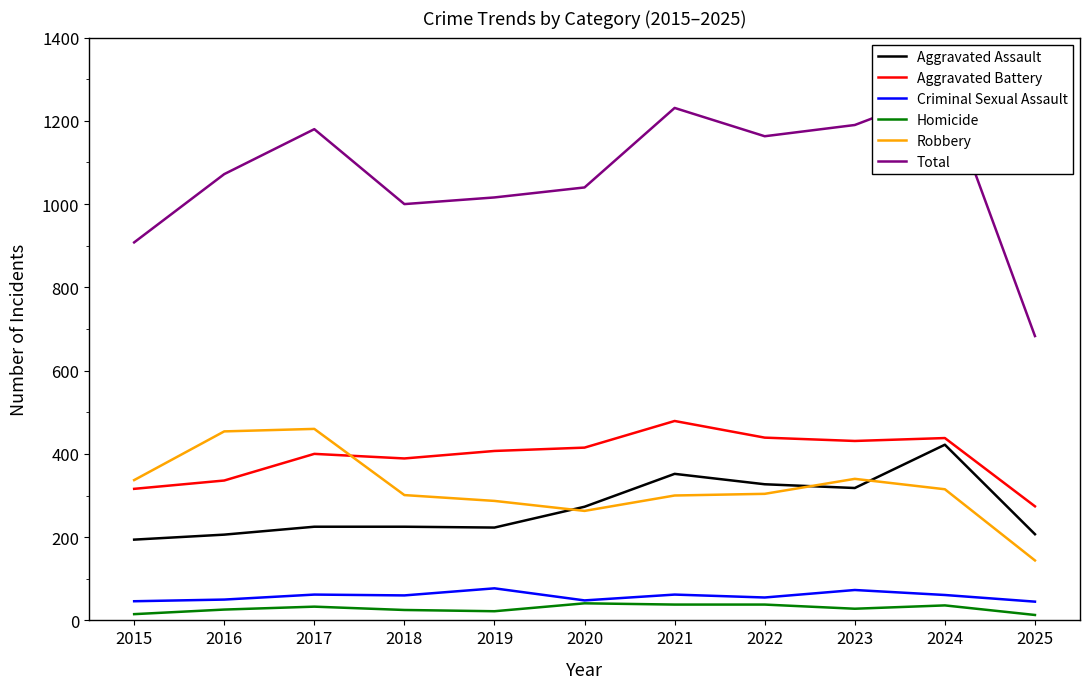

How many data points in Aggravated Assault are above 225?

5